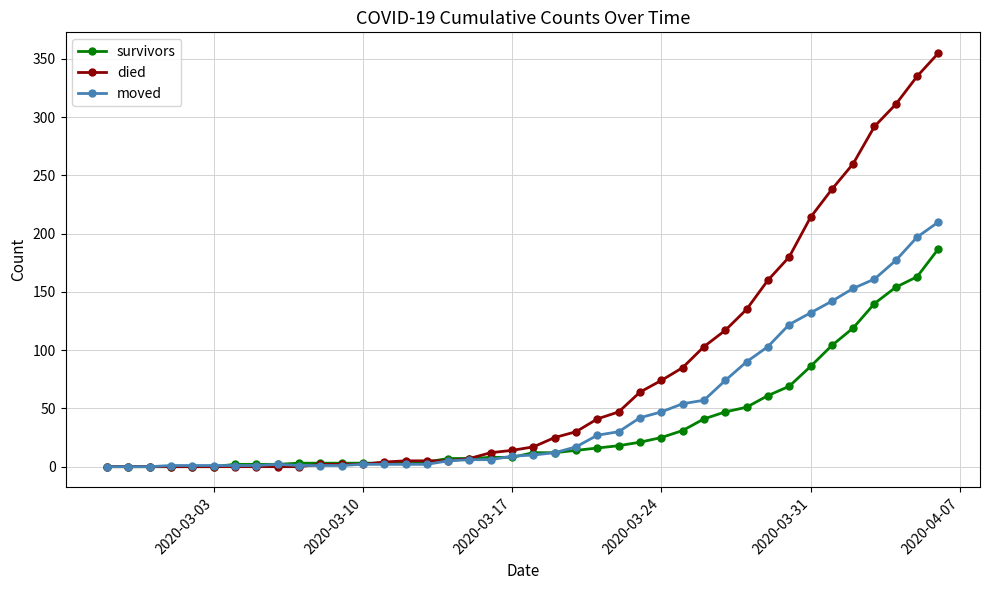

True or false: moved has more than 0 points higher than both neighbors.

True